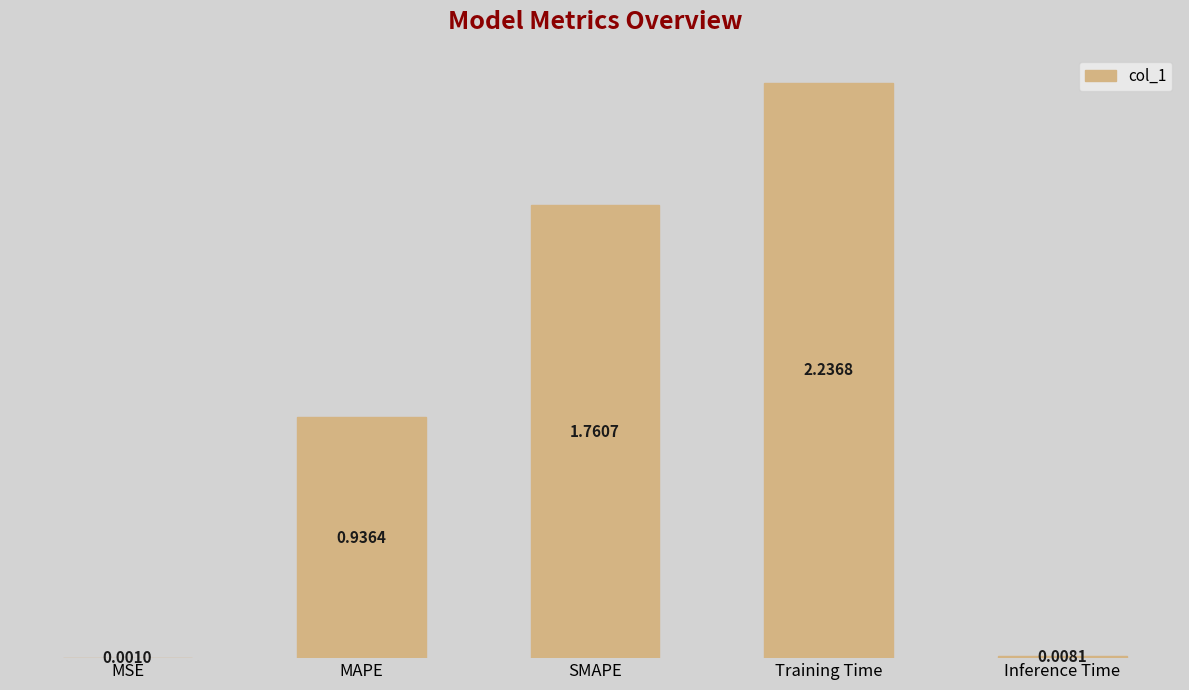

Which label corresponds to the largest value in the chart?

Training Time